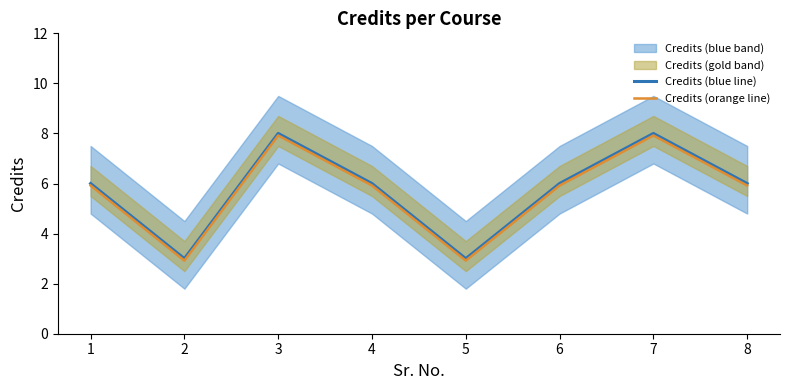

Which category has the lowest value in the Credits (orange line) series?

2